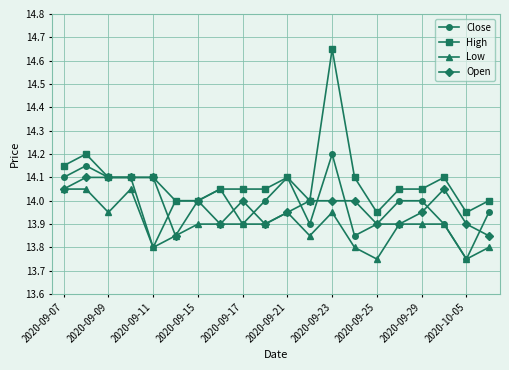

True or false: Low has more than 2 points higher than both neighbors.

True